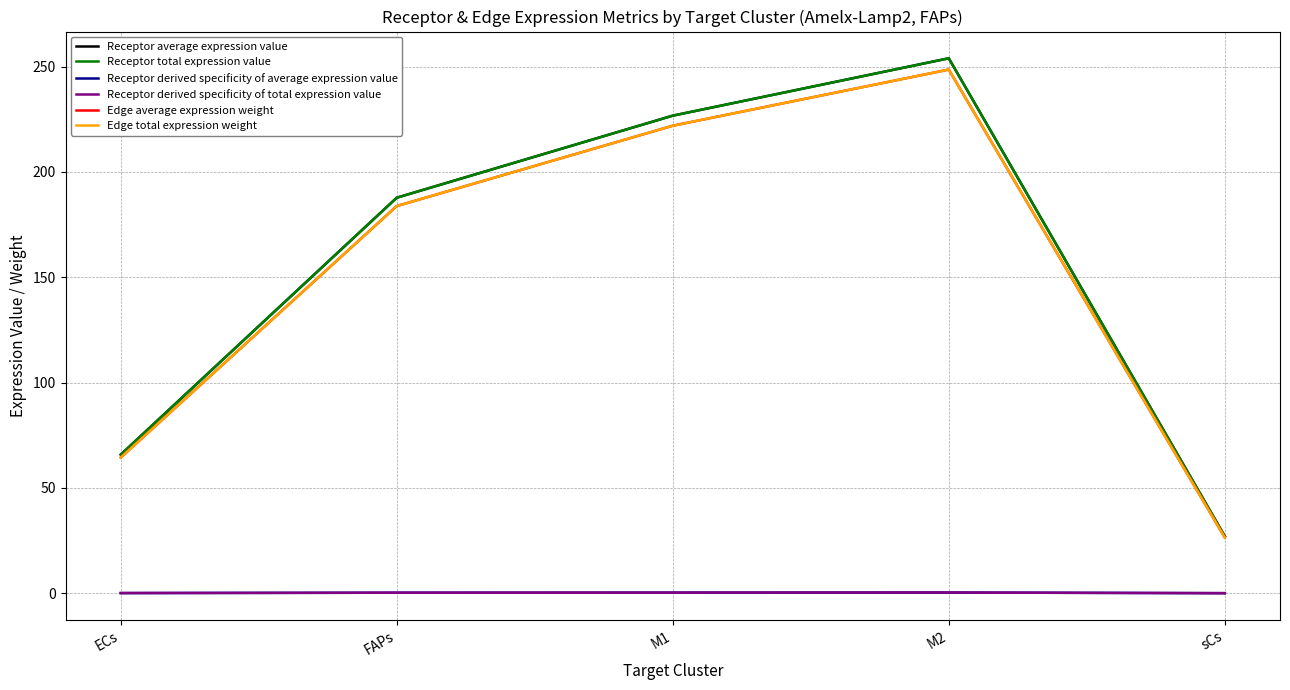

What is the total value across all series at ECs?

260.5